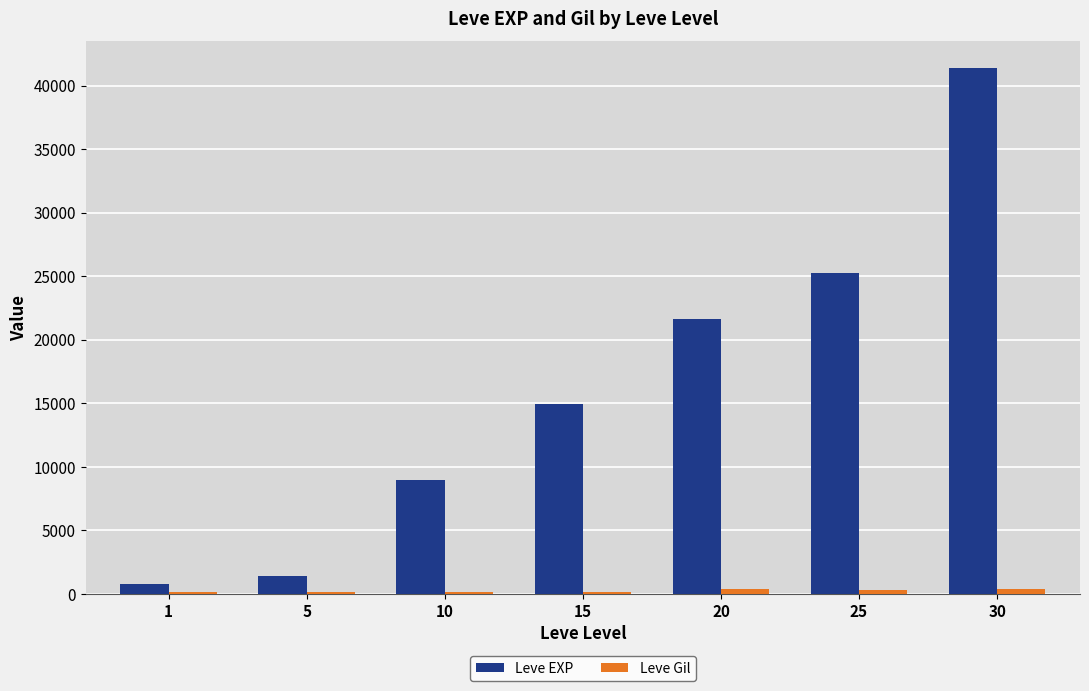

Are the bars horizontal?

No